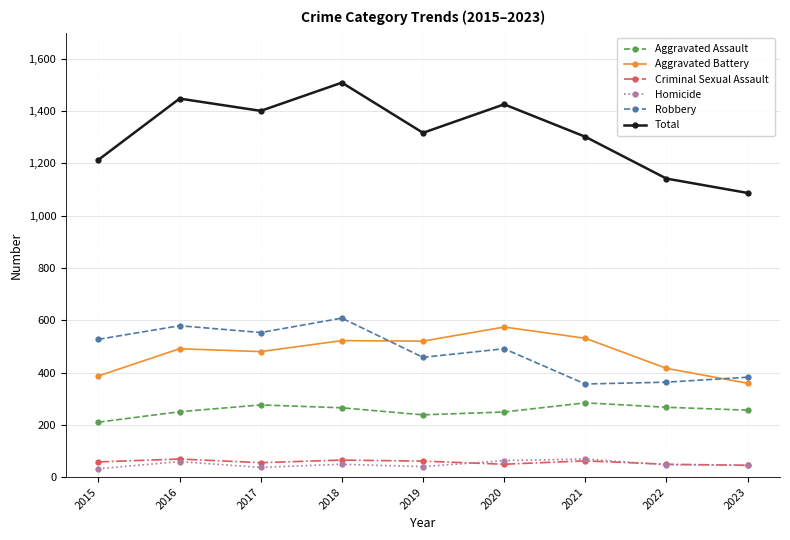

What is the lowest value of the Criminal Sexual Assault series?

45